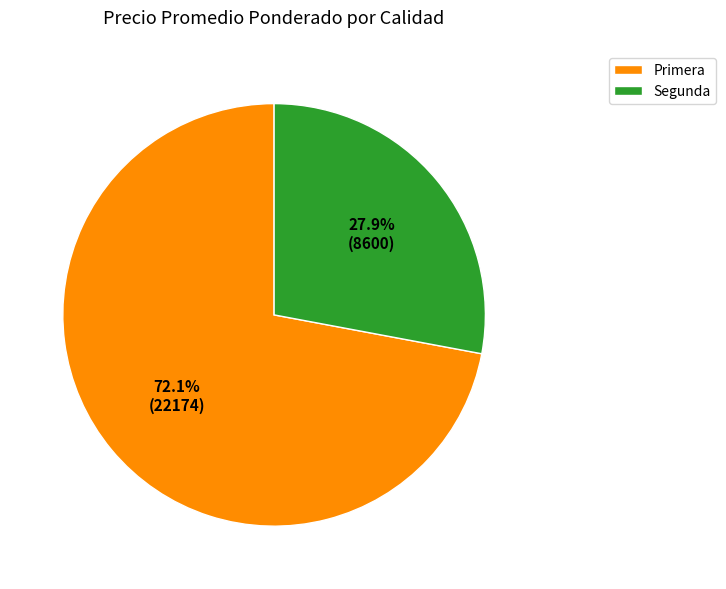

Rank the categories by value from highest to lowest.

Primera, Segunda